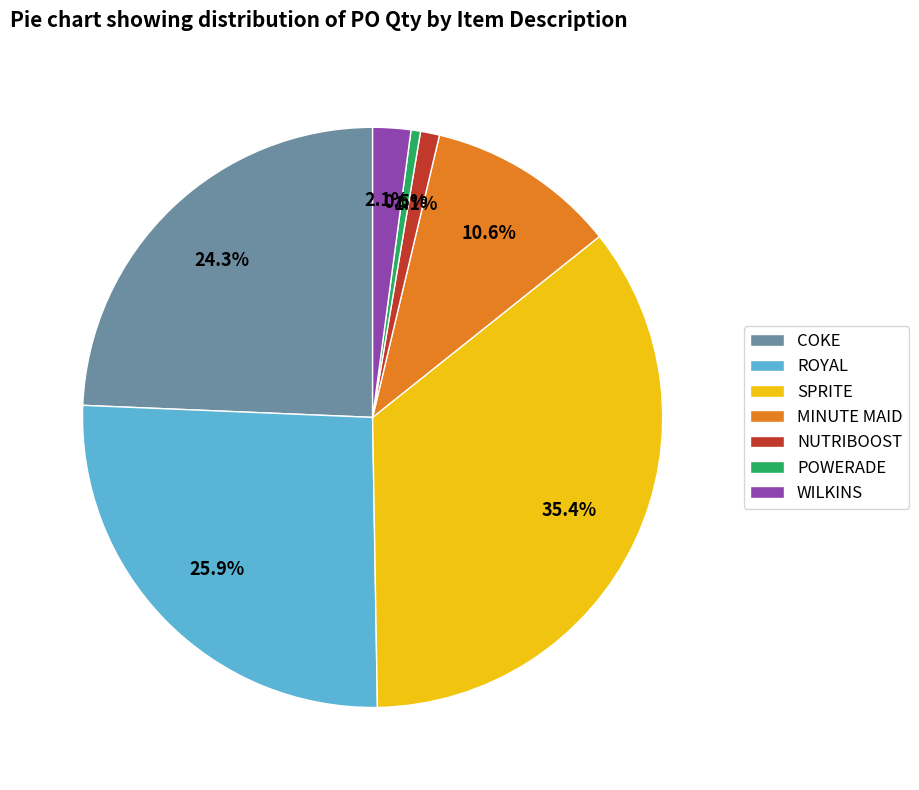

Combined, what portion of the pie is WILKINS and MINUTE MAID?

12.7%